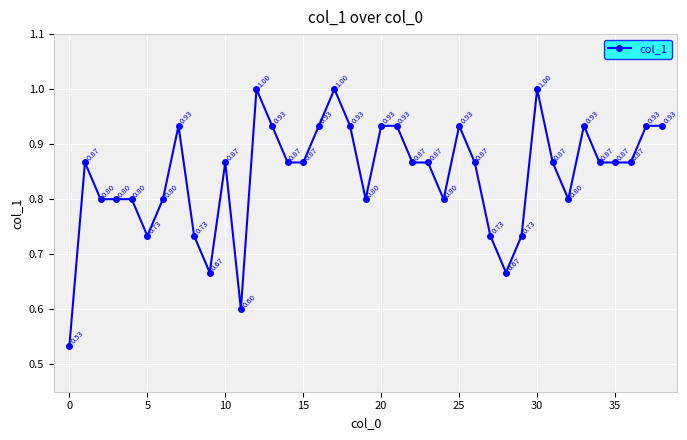

How many values are between 0 and 1?

39